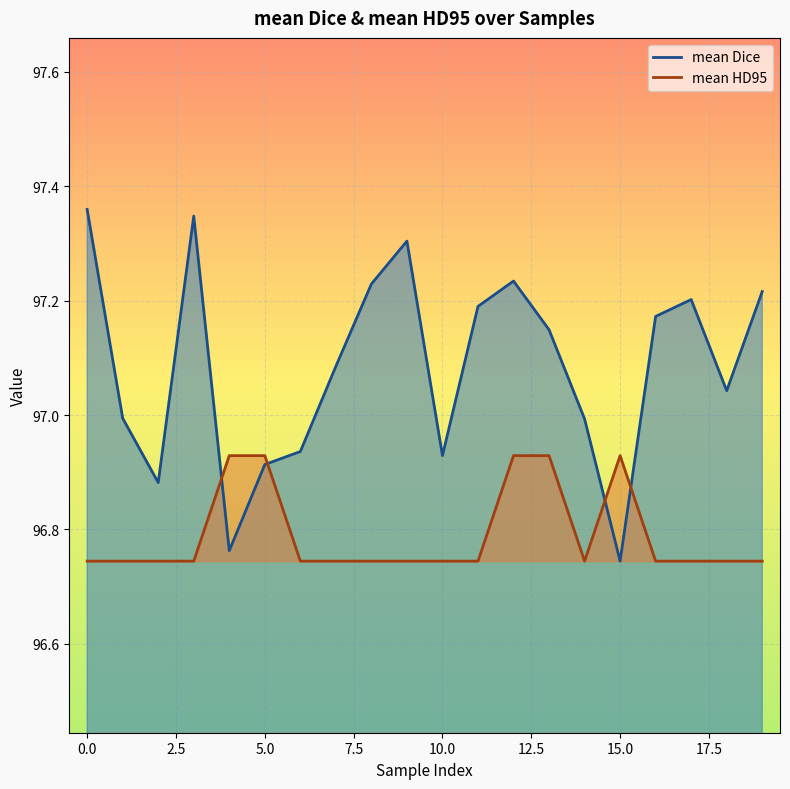

At how many categories does at least one series exceed 97?

12